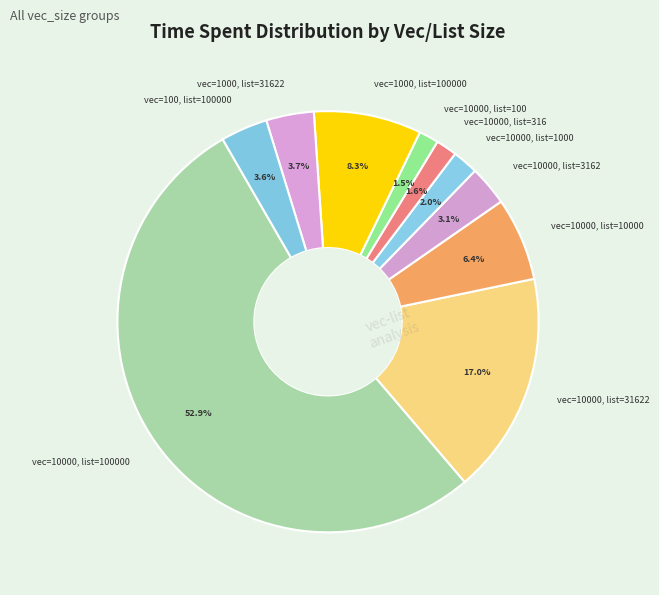

To the nearest percent, what portion does vec=1000, list=31622 represent?

4%